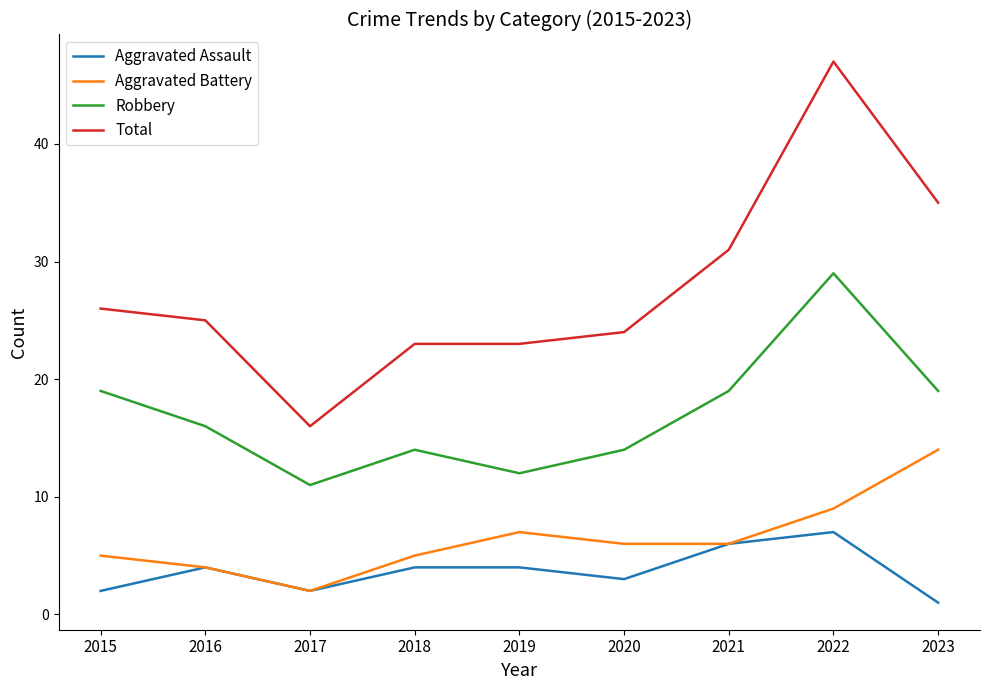

What is the sum of the Aggravated Battery values at 2021 and 2017?

8